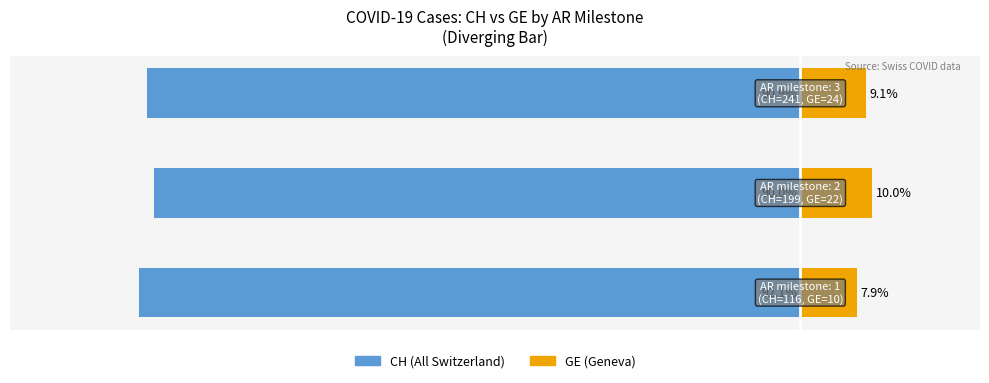

Are the bars horizontal?

Yes